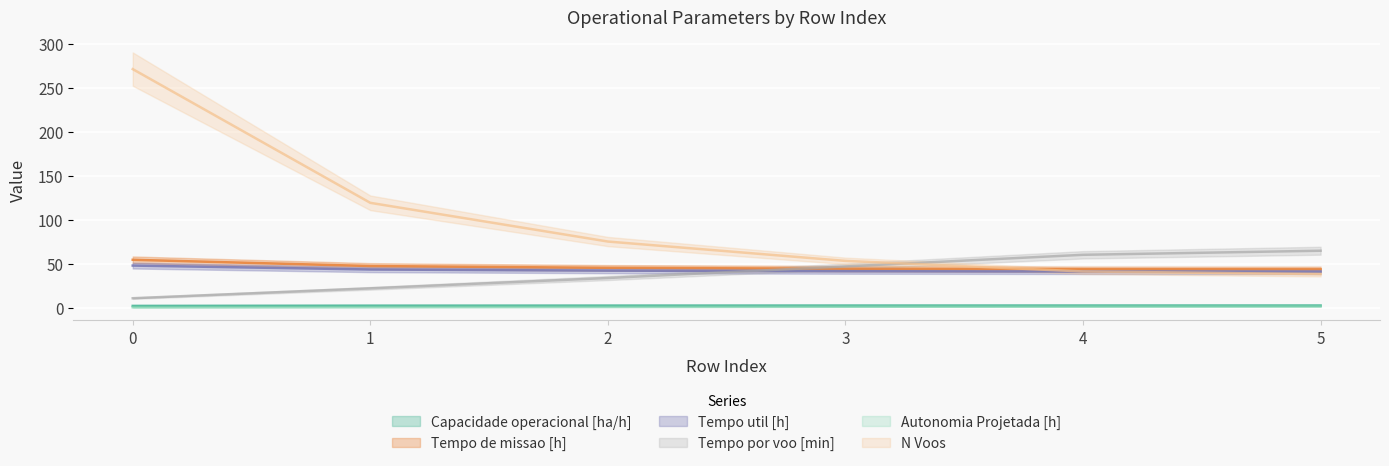

What is the lowest value of the Autonomia Projetada [h] series?

0.2